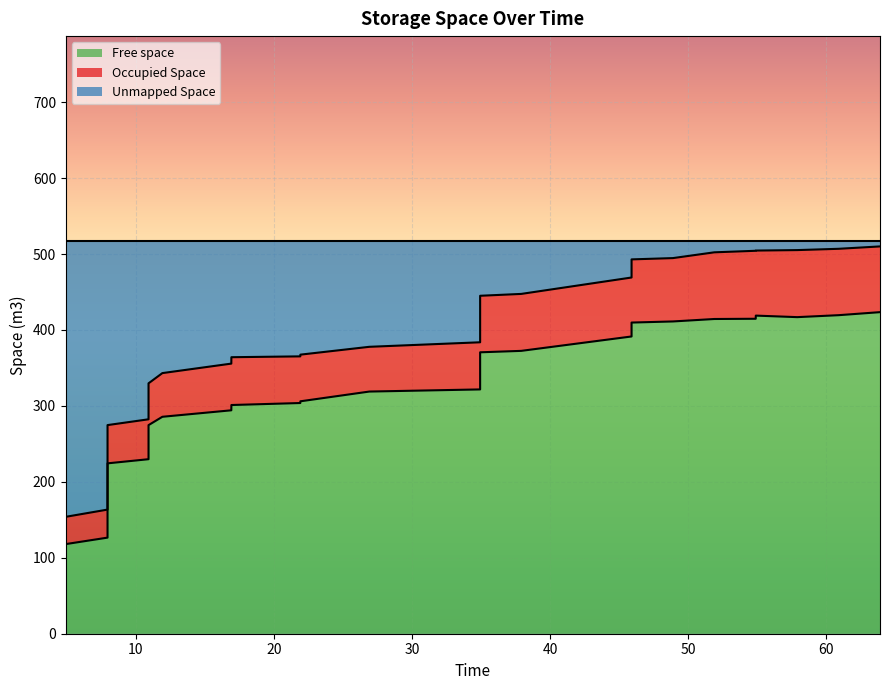

Reading left to right, extract all data points from this chart.

Free space: 118.0	126.6	135.8	139.8	143.2	146.3	151.4	158.6	170.5	182.4	196.1	205.4	224.4	229.8	237.2	266.5	274.7	285.7	294.2	301.2	303.8	306.1	318.9	321.7	332.4	360.1	370.6	372.5	391.5	409.8	411.2	414.5	414.8	418.9	416.9	419.5	423.5
Occupied Space: 154.0	163.5	174.0	178.8	182.6	187.1	192.7	202.2	216.2	227.8	241.6	252.7	274.8	282.4	287.6	319.0	329.8	343.2	355.7	364.2	365.3	367.5	377.8	383.8	401.8	432.6	445.1	447.5	469.1	493.0	494.7	502.3	504.3	504.6	505.2	506.9	510.1